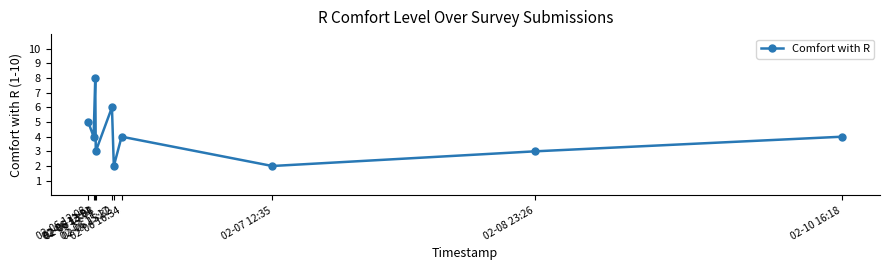

Reading right to left, extract all data points from this chart.

4	3	2	4	2	6	3	8	4	5